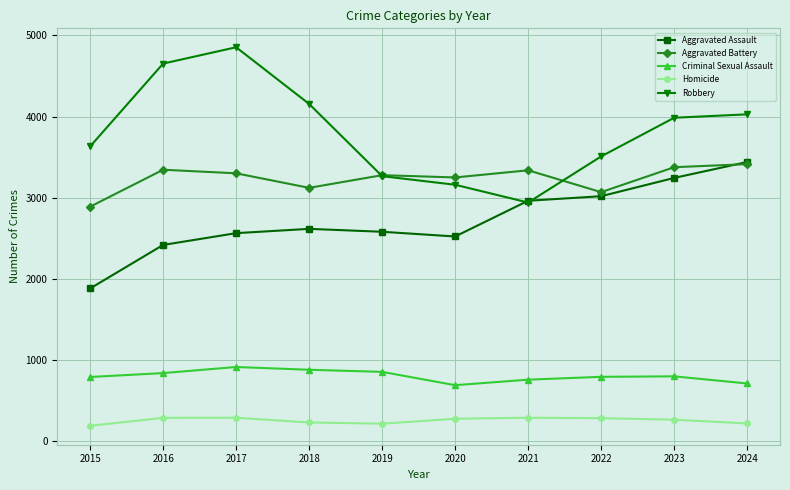

What is the minimum value for Criminal Sexual Assault?

693